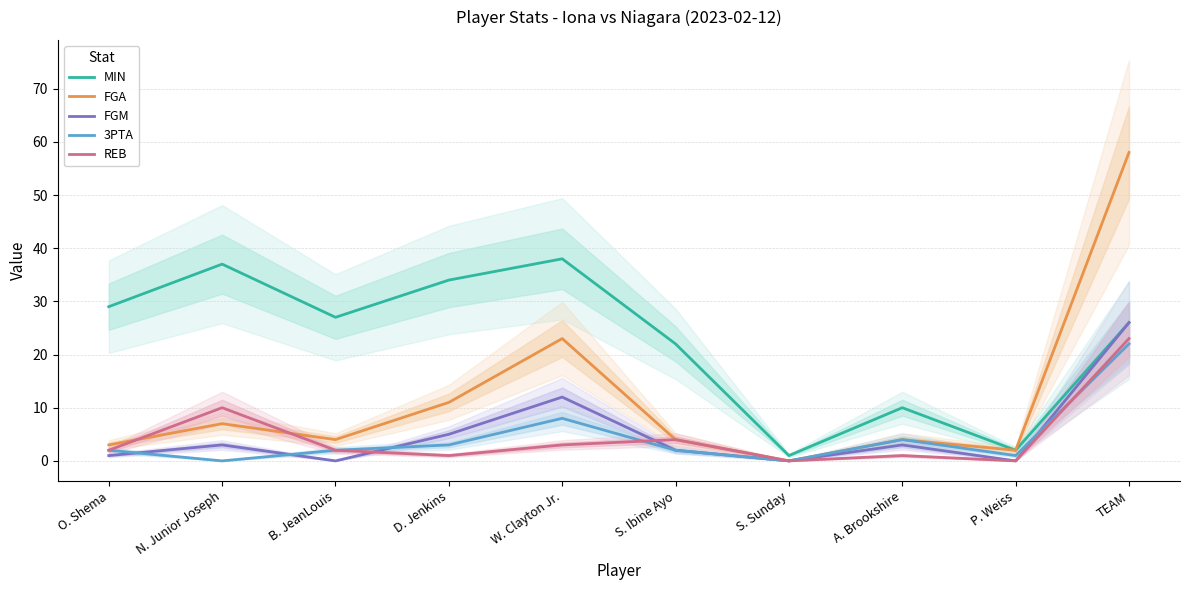

The value of MIN at D. Jenkins is 48. True or false?

False